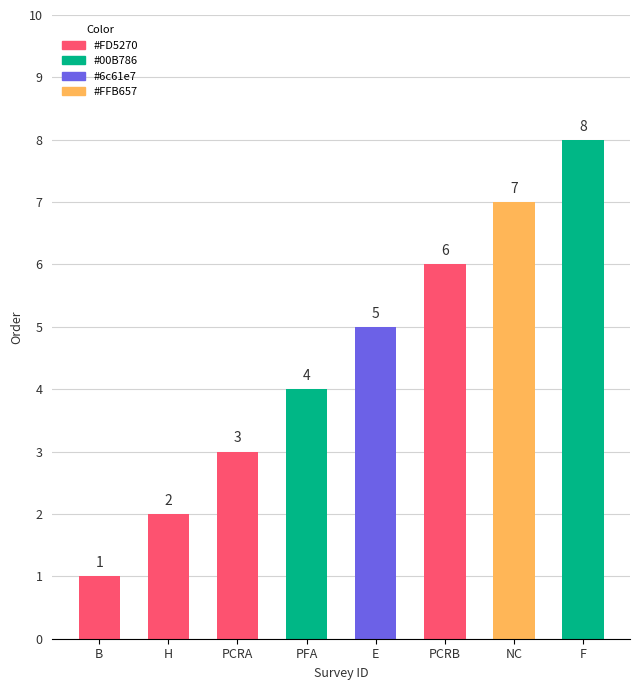

What position from the right is PCRB?

3